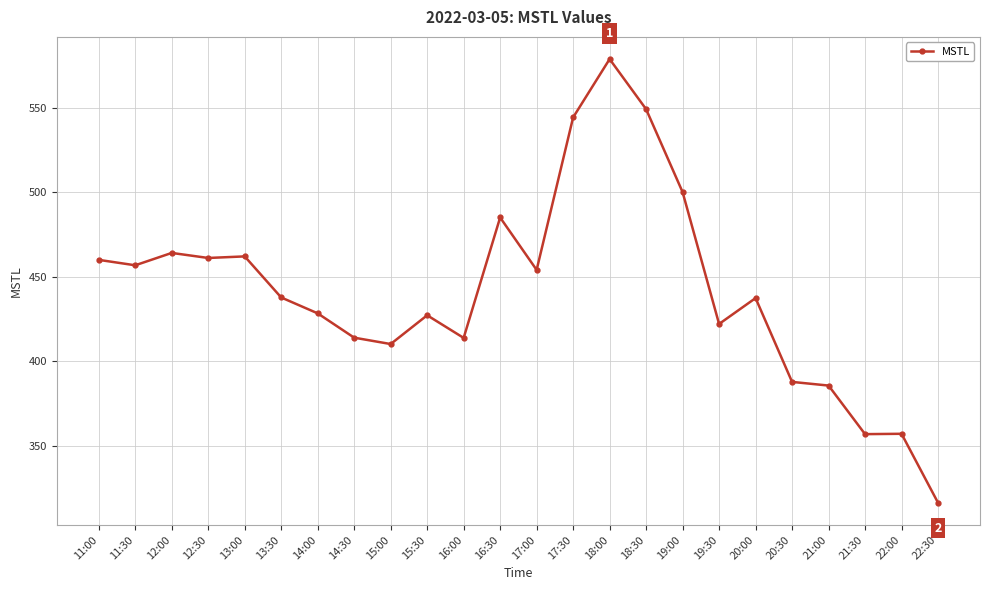

What is the label of the 19th point from the left?

20:00